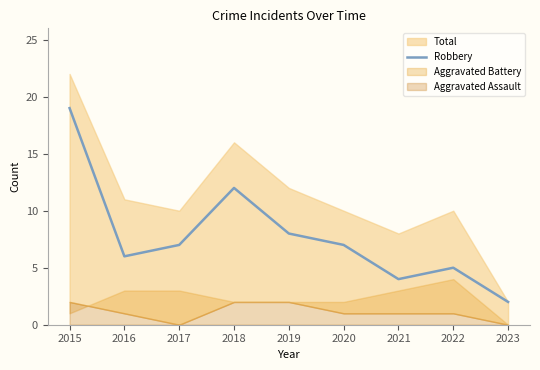

How many points are higher than both their immediate neighbors (excluding endpoints)?

2